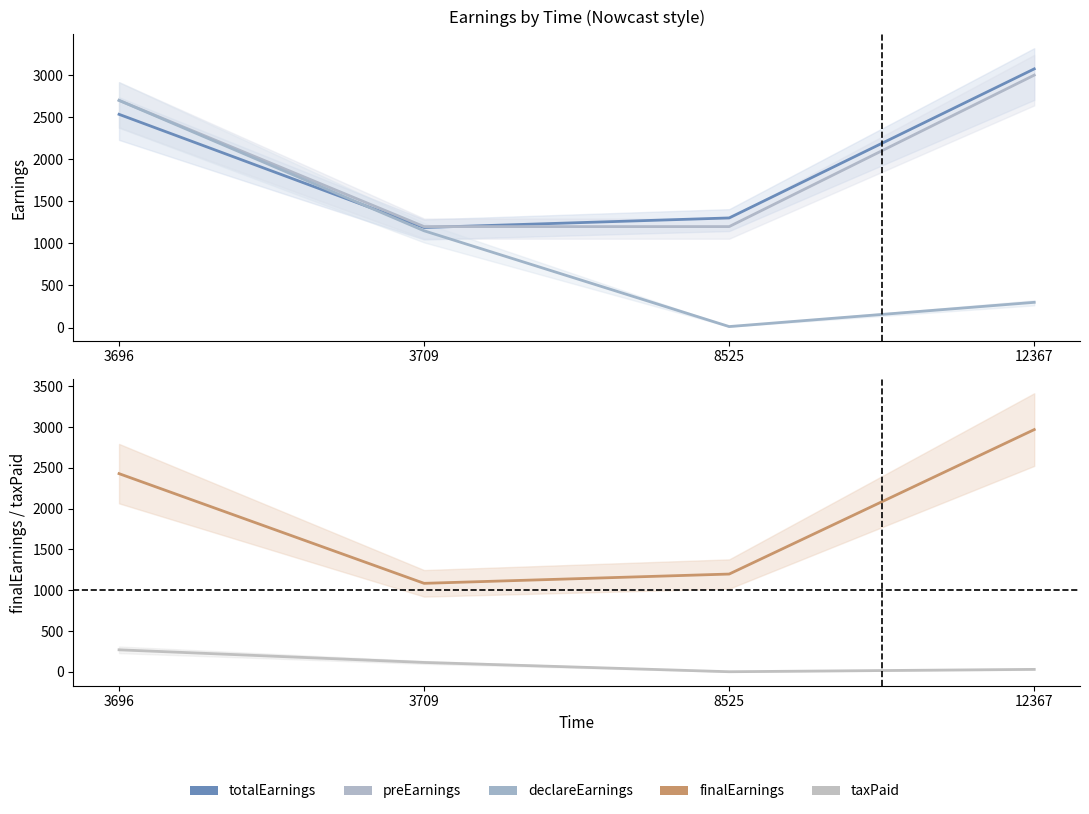

Between which two adjacent categories do totalEarnings and declareEarnings first intersect?

3696 and 3709